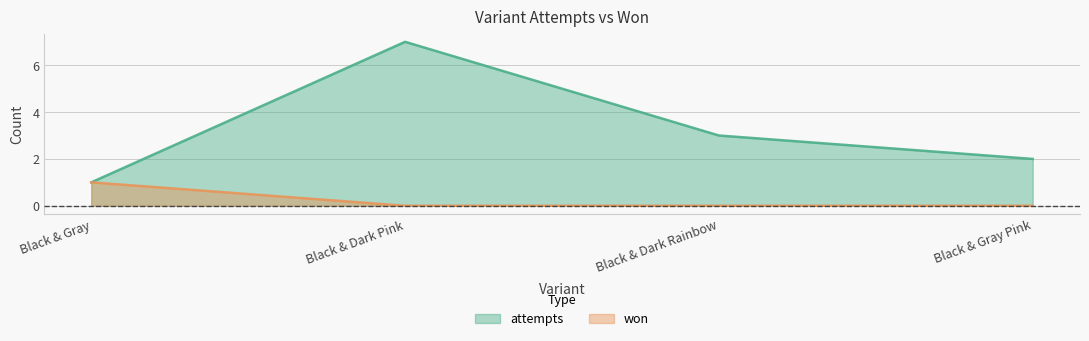

Is it true that won equals 1 at Black & Gray?

True